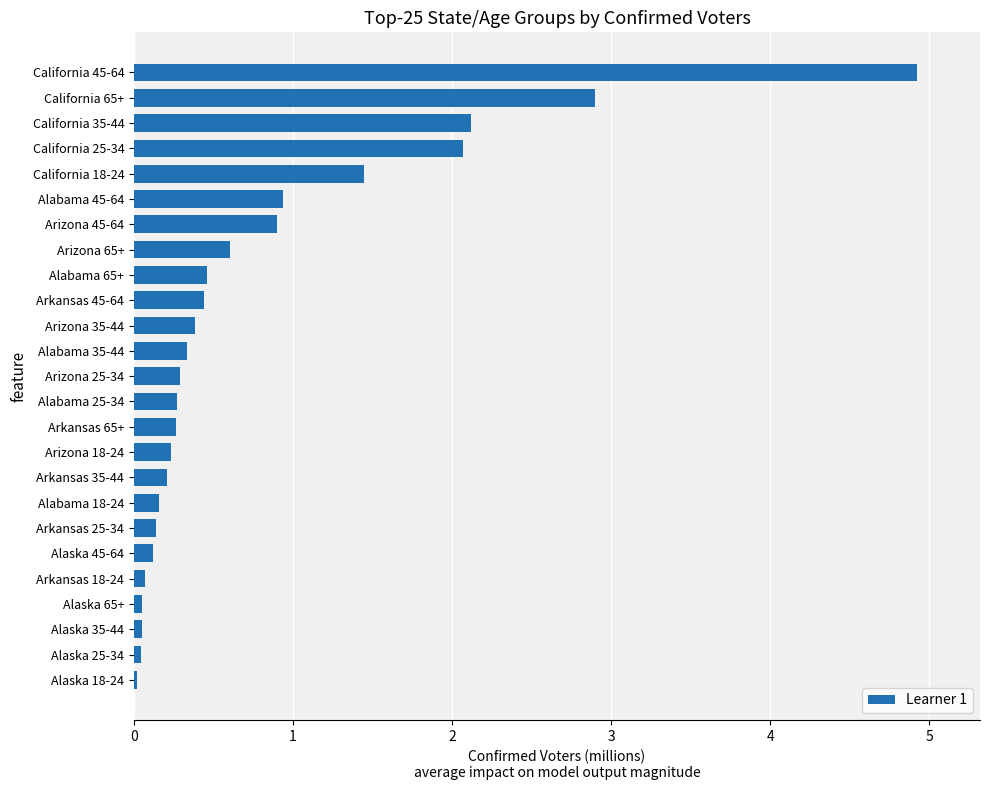

The chart shows a value of 0.2 at Alabama 45-64. True or false?

False